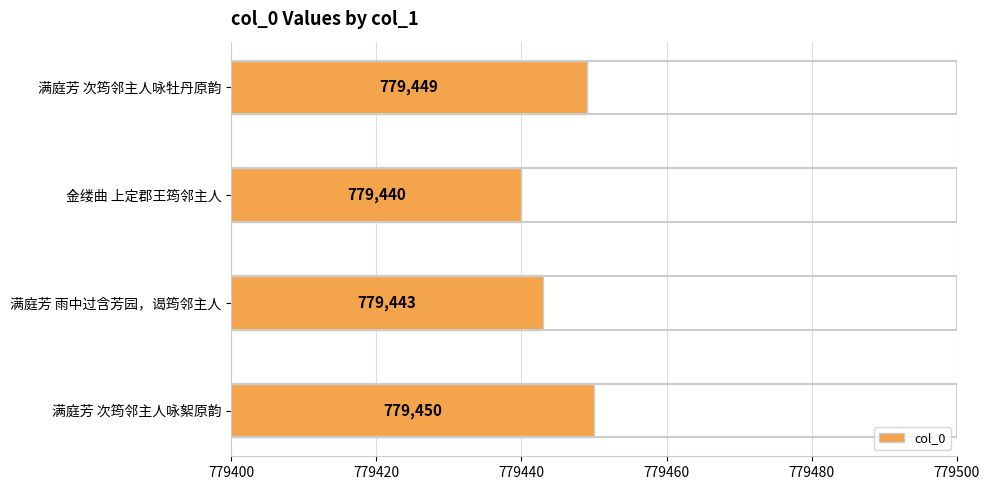

How many values are between 779443 and 779450?

3